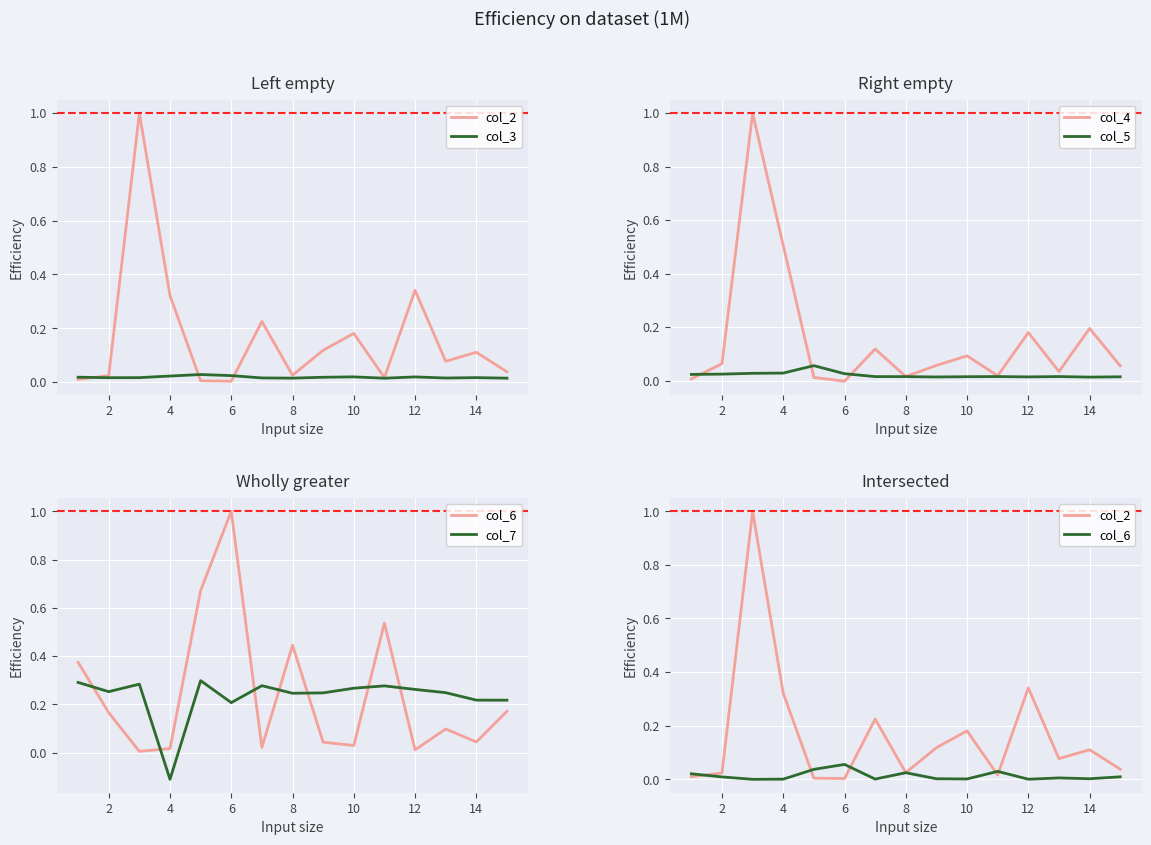

Which series ends up on top after the final intersection of col_4 and col_5?

col_4